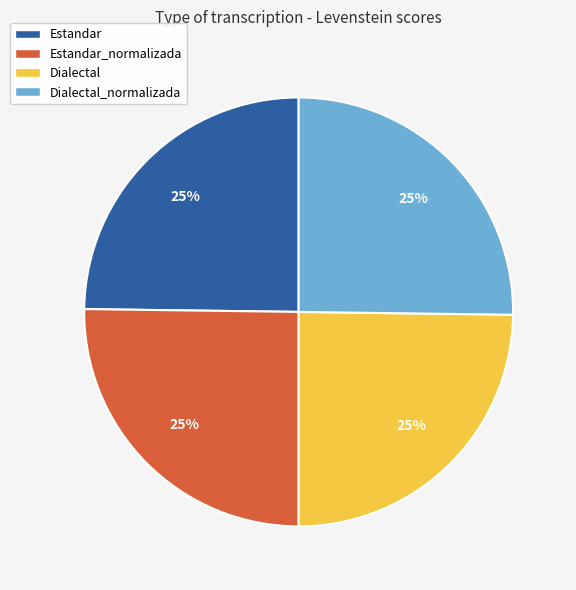

What is the ratio of the value at Estandar to the value at Estandar_normalizada?

1.0